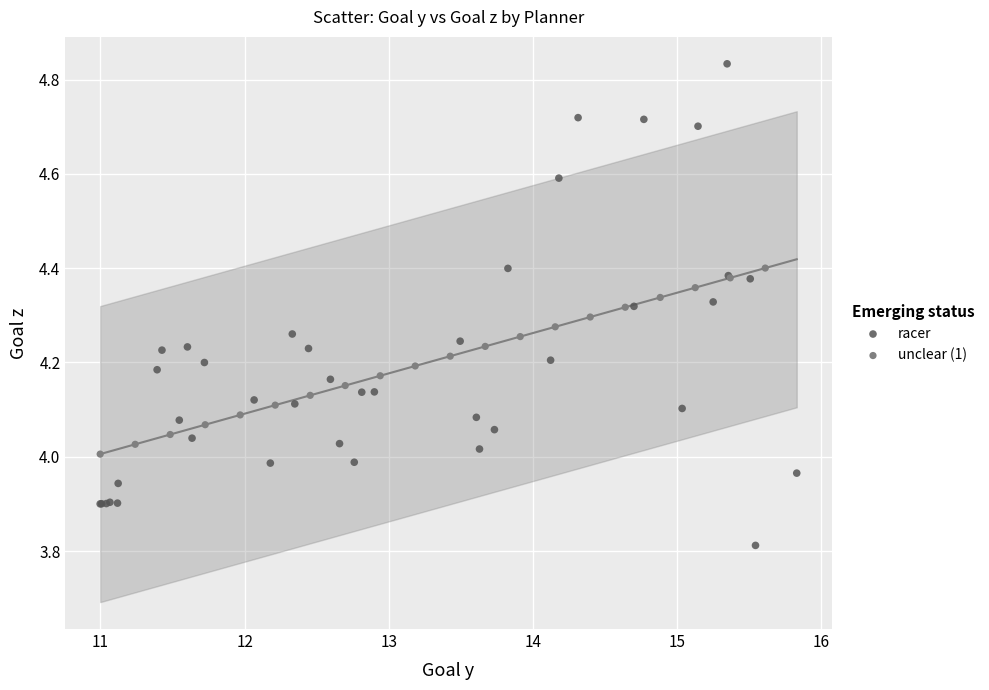

Which series contains the highest Y value?

racer